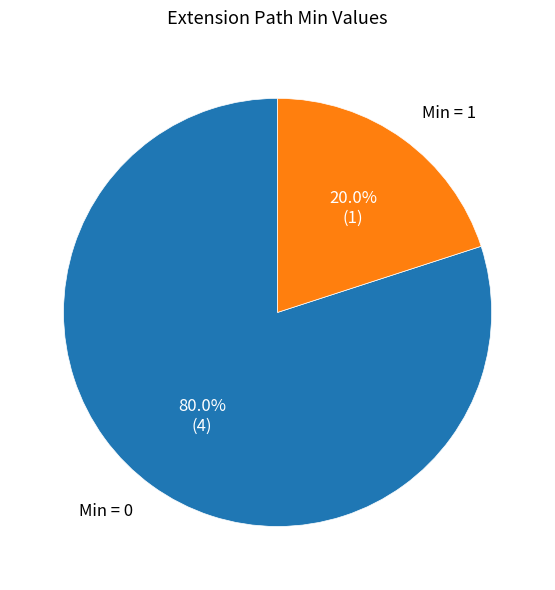

Is there a majority slice in this chart?

Yes